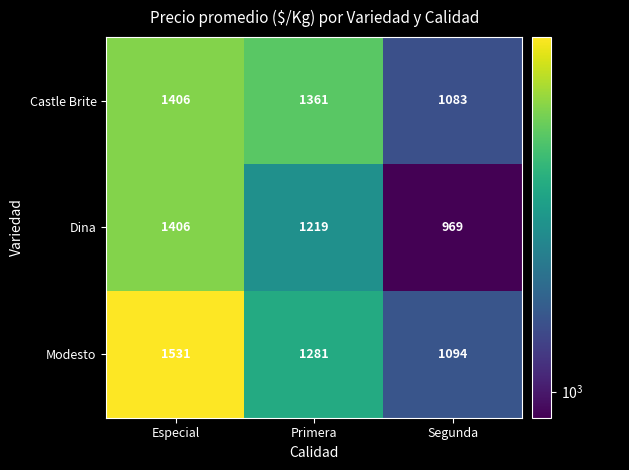

What is the difference between the highest and lowest values at Especial?

125